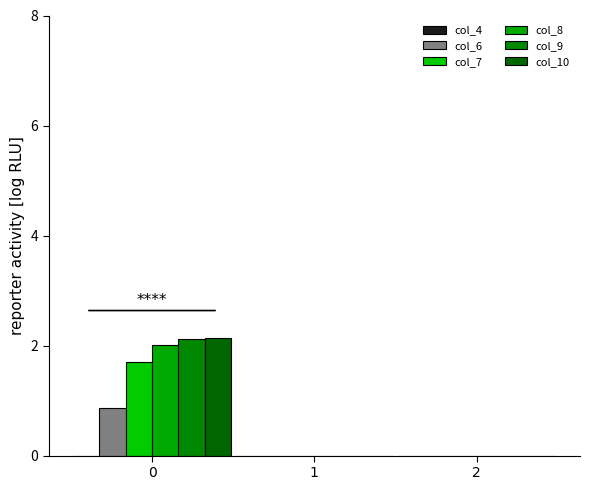

Does the chart contain stacked bars?

No